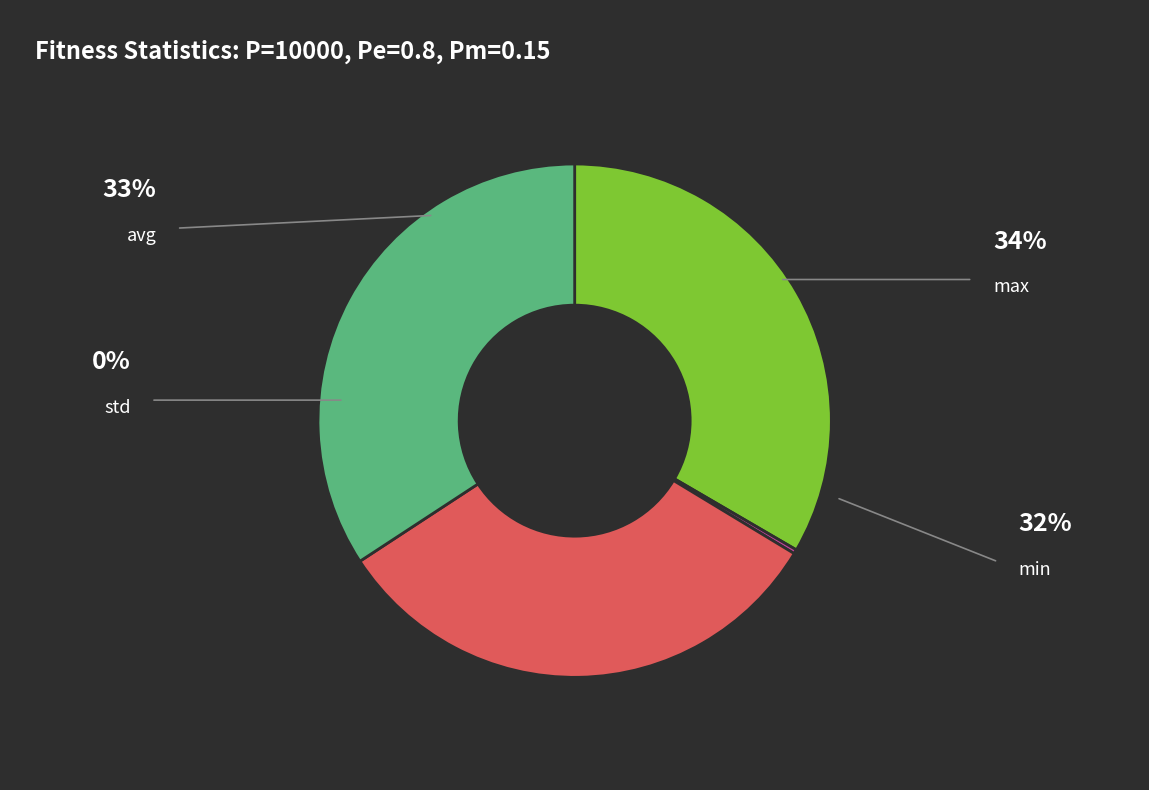

The min slice represents 22% of the pie. True or false?

False